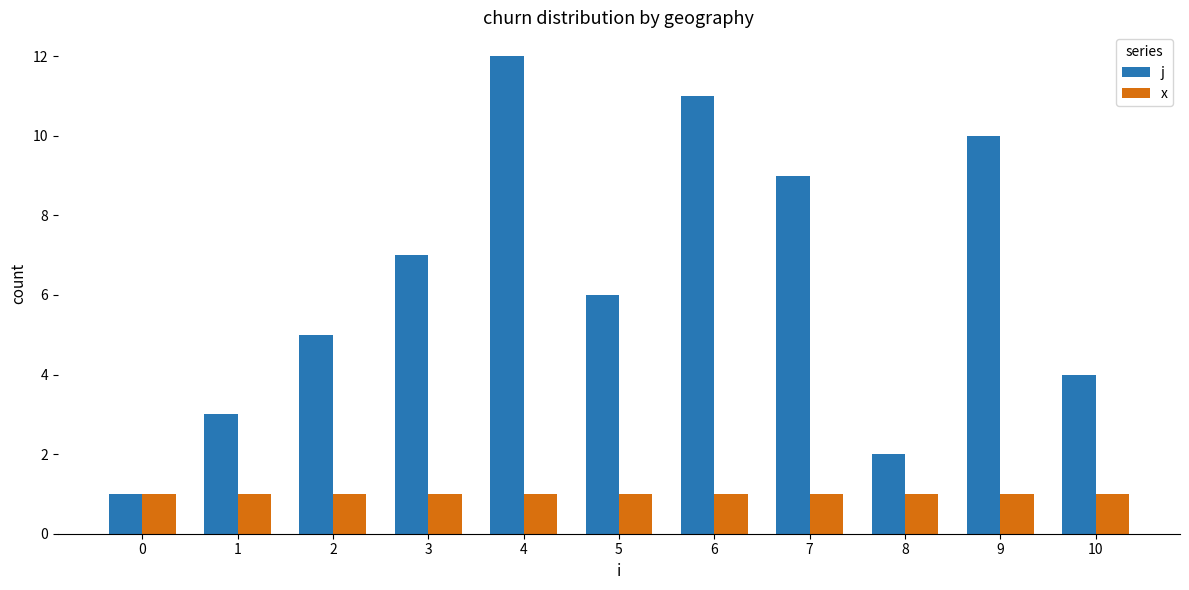

Is it true that j equals 4 at 10?

True